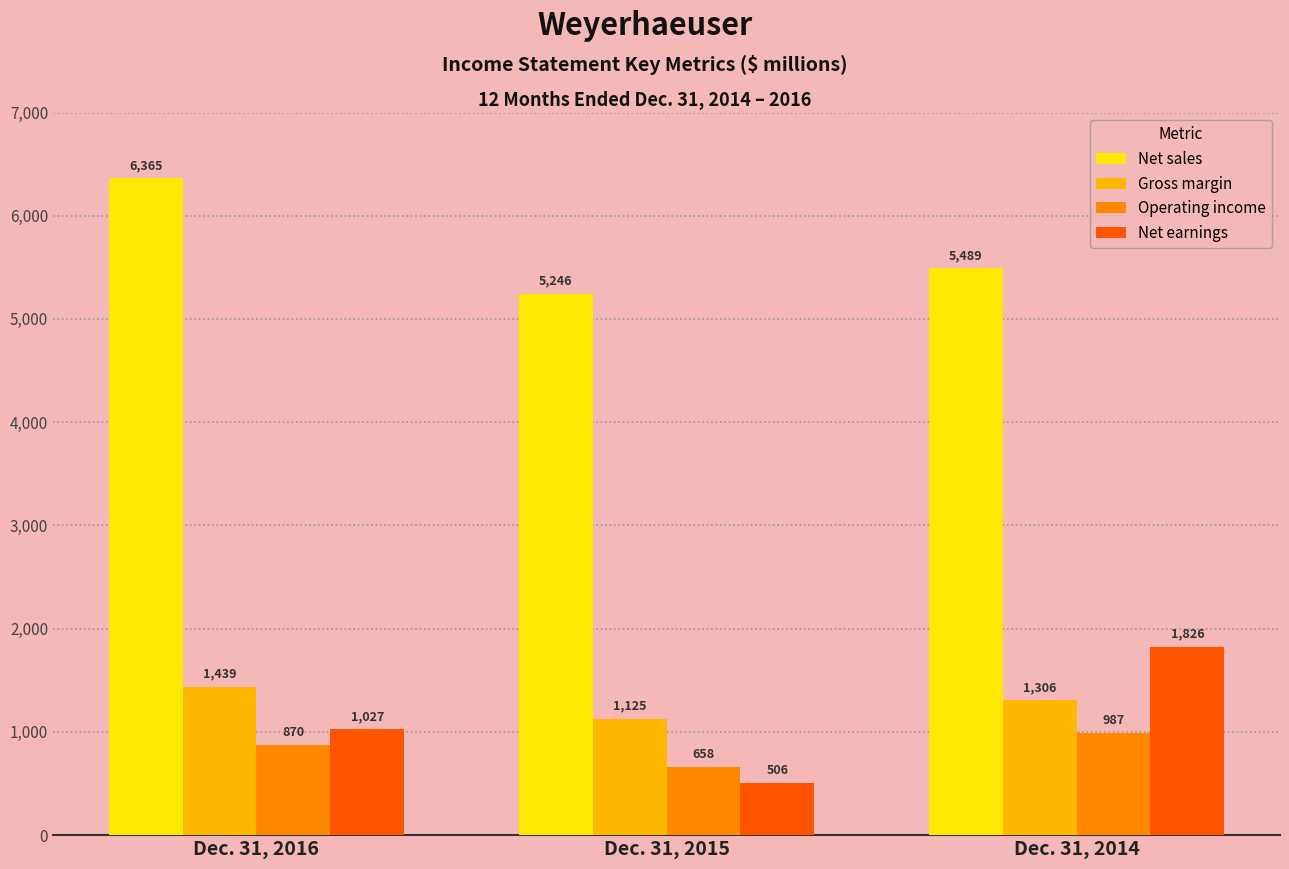

Reading right to left, list all the values displayed in this chart.

Net sales: 5489	5246	6365
Gross margin: 1306	1125	1439
Operating income: 987	658	870
Net earnings: 1826	506	1027